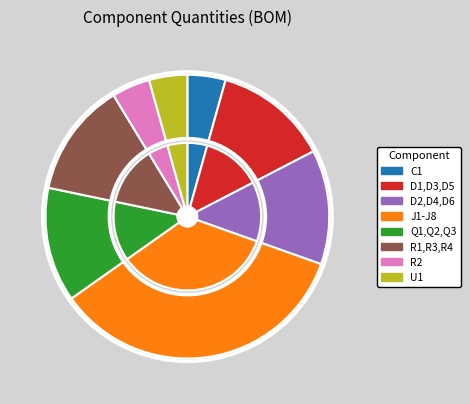

To the nearest percent, what portion does Q1,Q2,Q3 represent?

13%